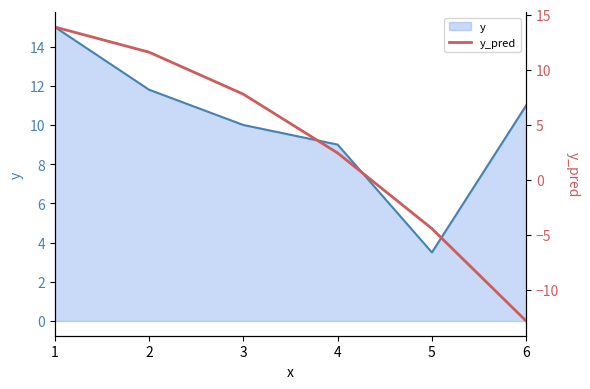

At which label does the data first exceed 7?

1